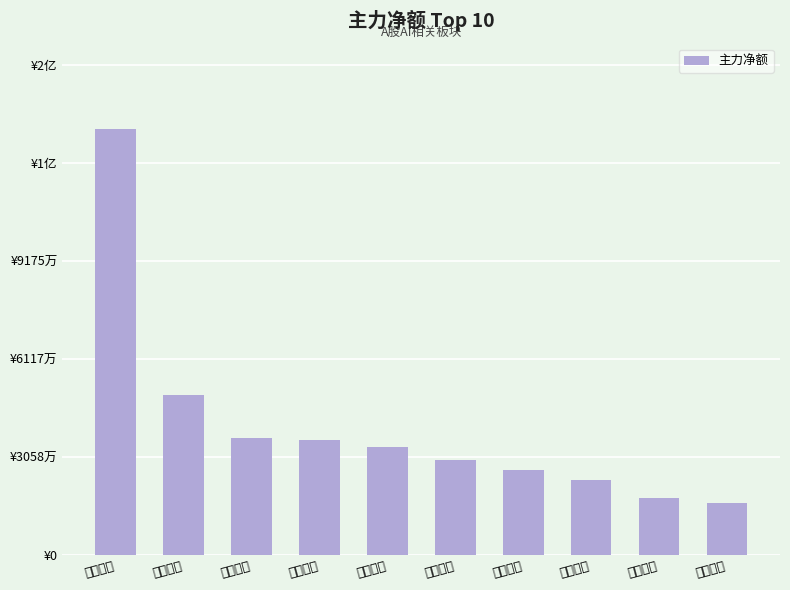

What is the maximum value shown in the chart?

132971666